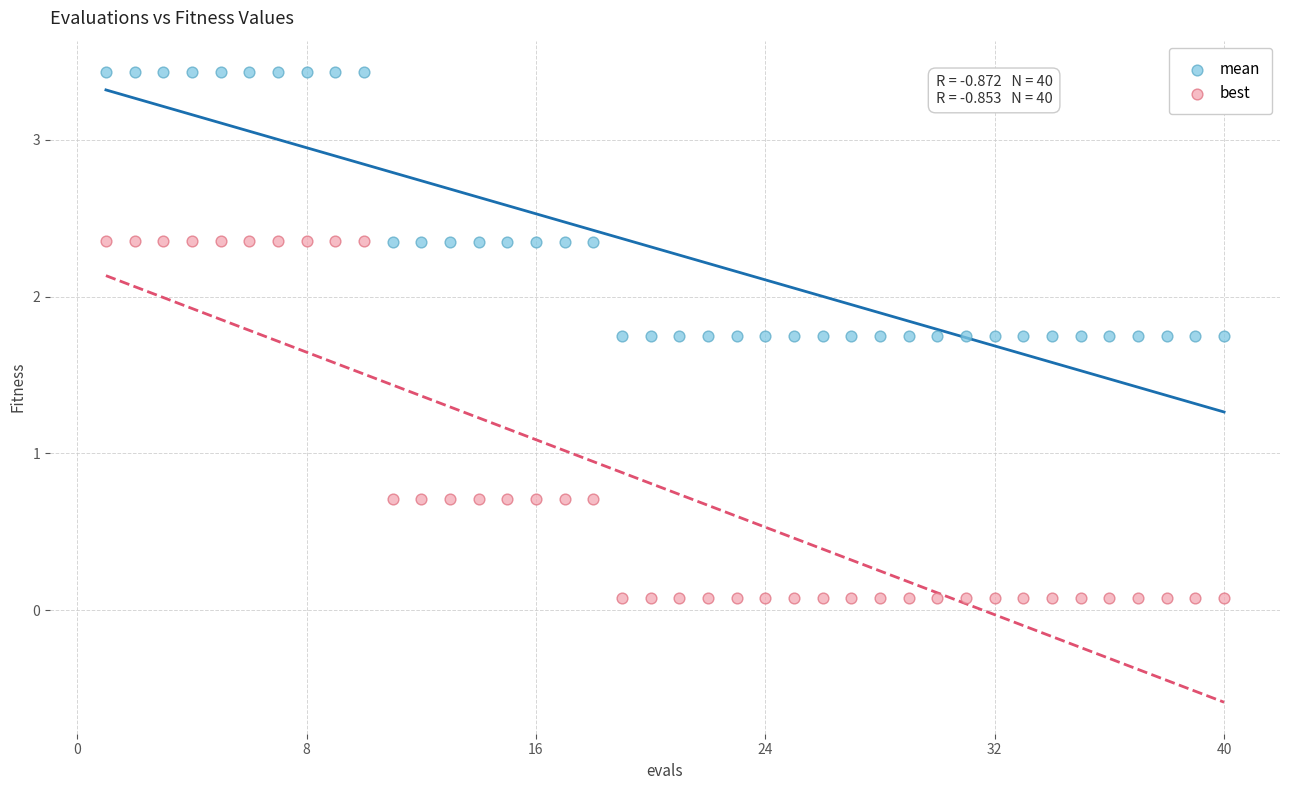

Which series has the widest spread of Y values?

best